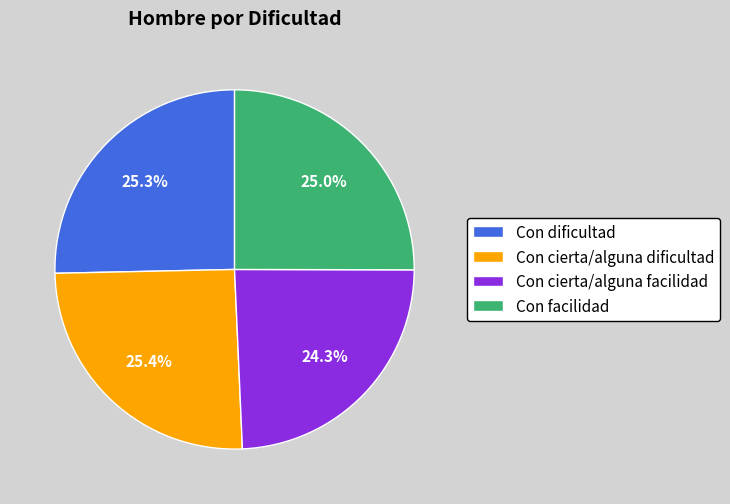

What is the smallest slice in the pie chart?

Con cierta/alguna facilidad